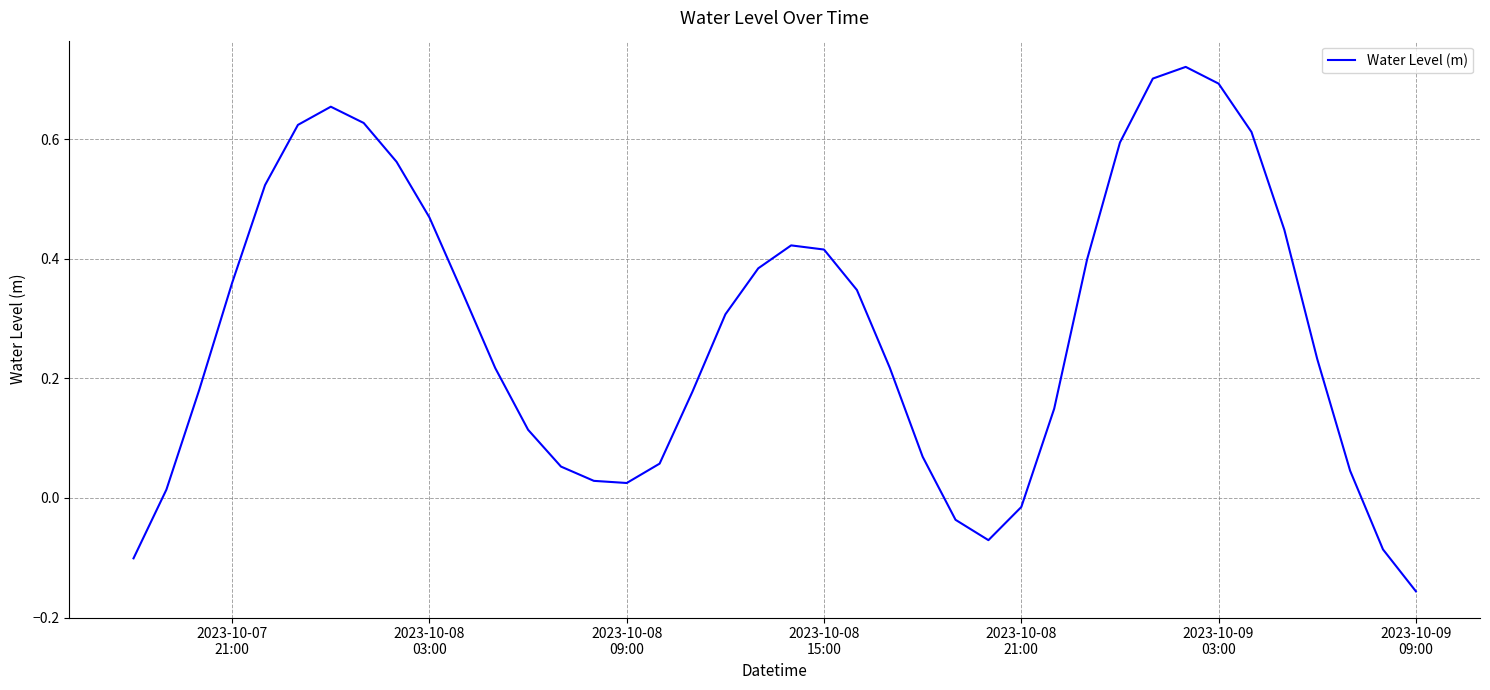

What is the difference between the maximum and minimum values?

0.9